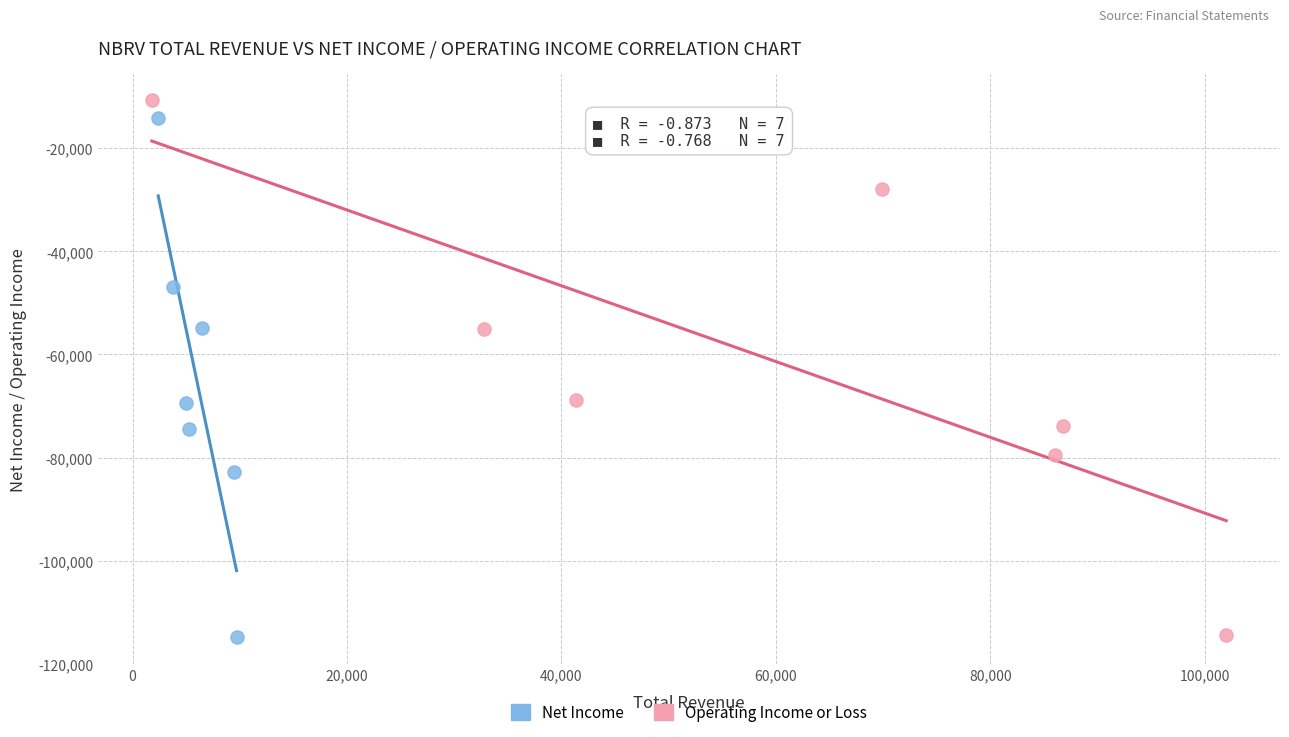

What are all the series names shown in the legend?

Net Income, Operating Income or Loss